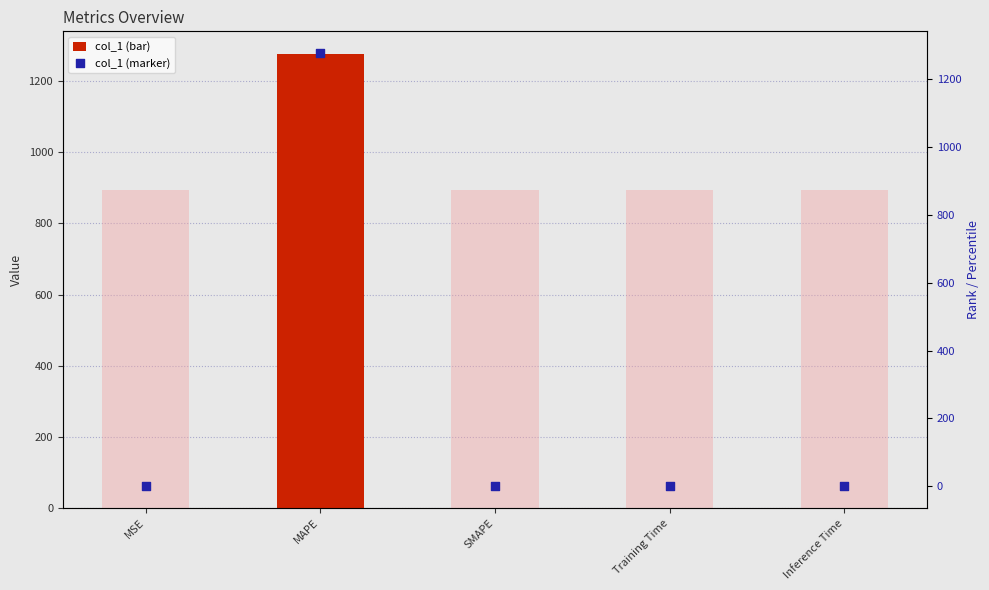

Which series contains the lowest Y value?

col_1